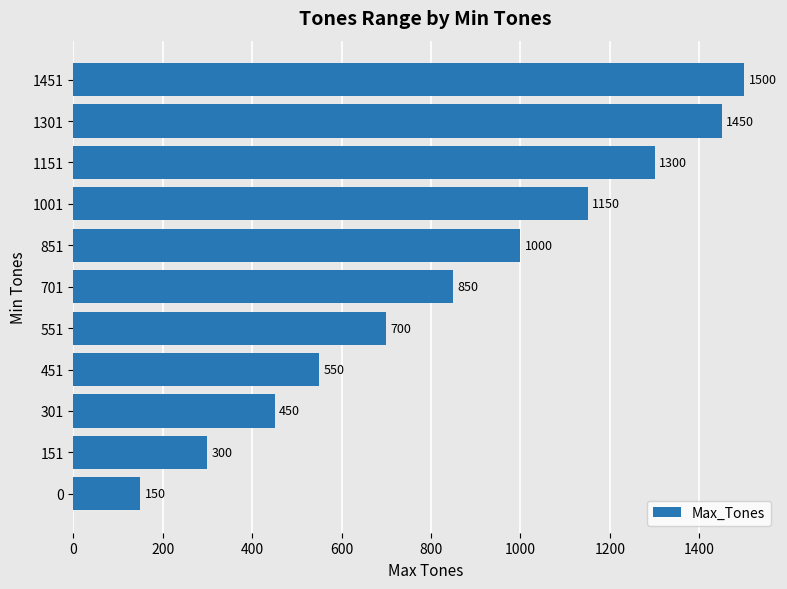

What is the average value?

855